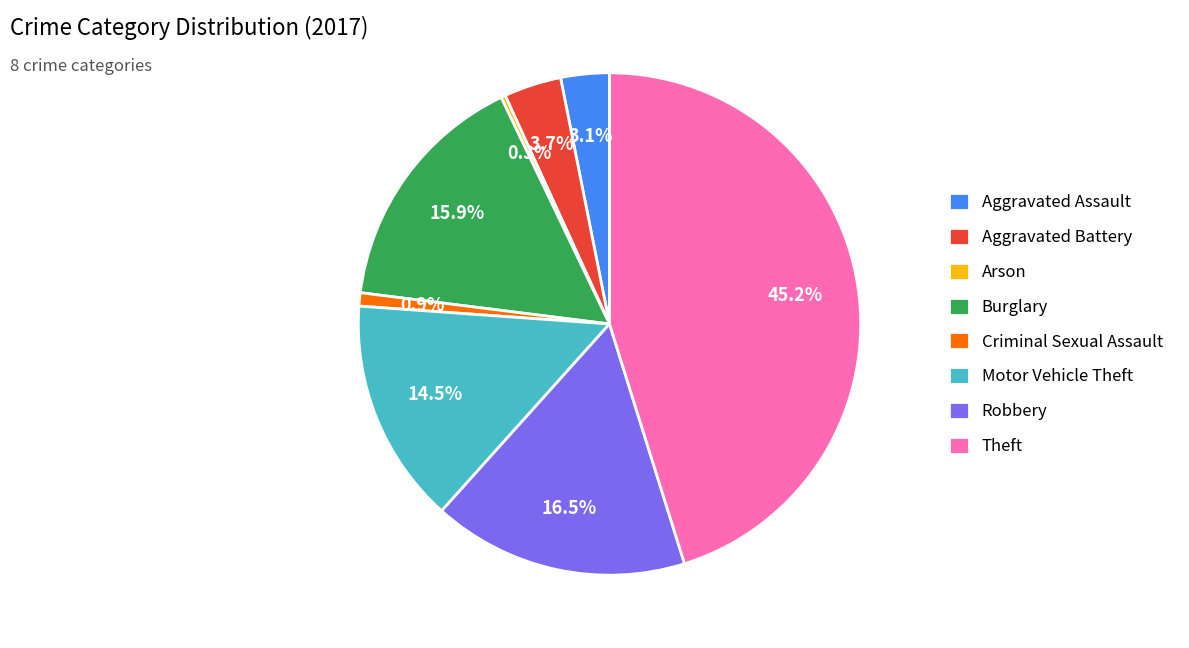

To the nearest percent, what percentage of the pie is Theft?

45%